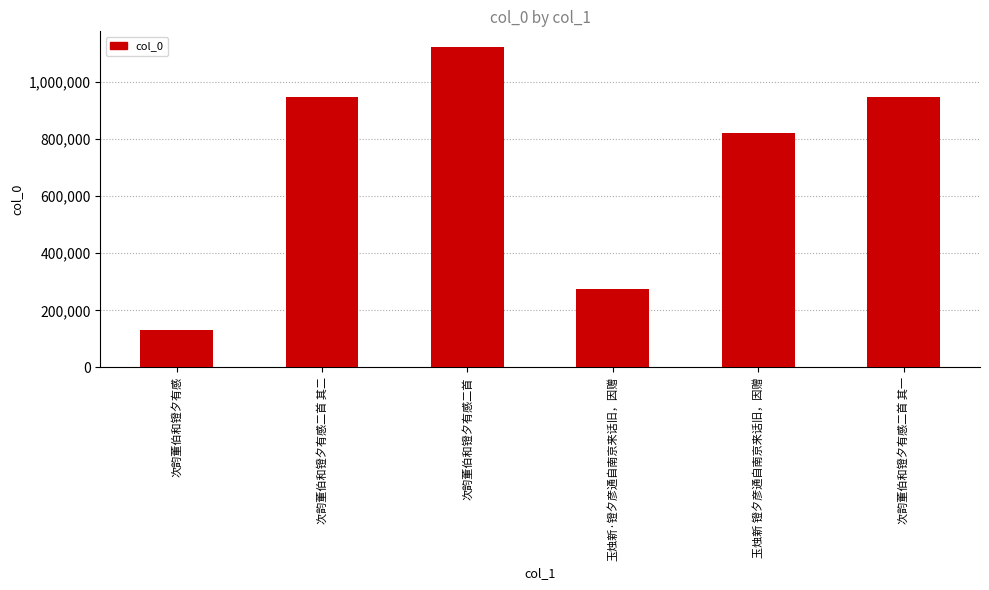

Approximately how many times larger is the value at 玉烛新 镫夕彦通自南京来话旧，因赠 compared to 次韵董伯和镫夕有感二首 其一?

0.9